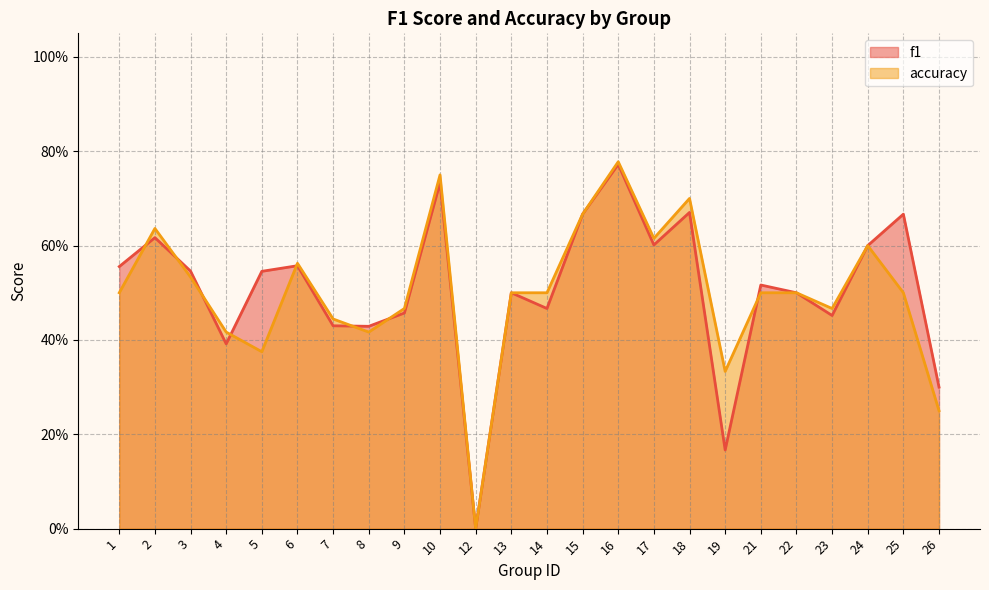

At how many categories does at least one series exceed 0?

23